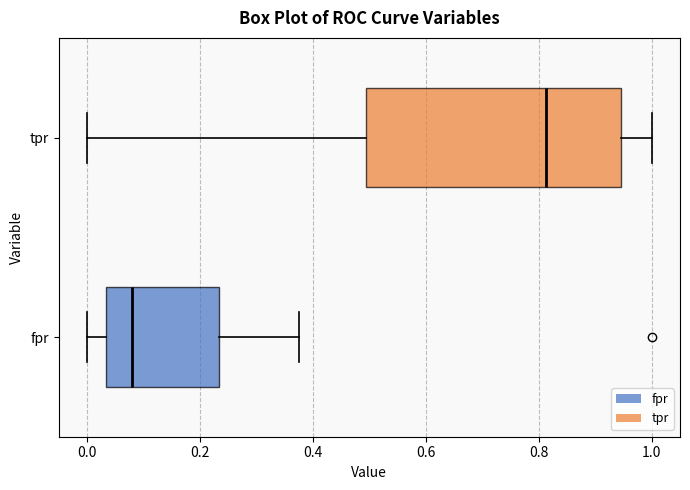

Which box's median line is the furthest to the left?

fpr